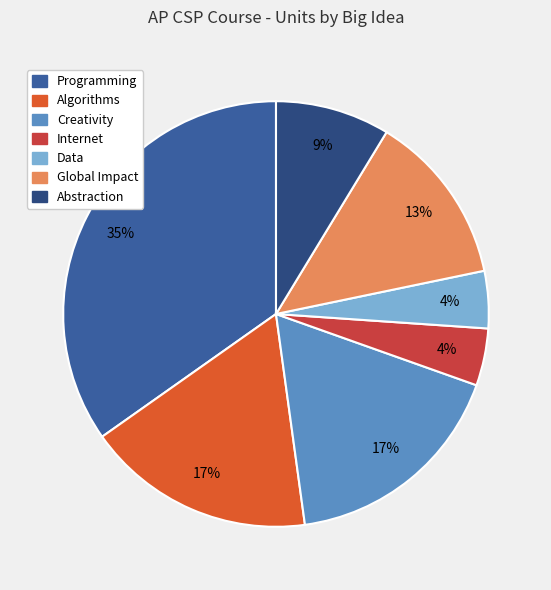

Does any single category account for the majority?

No